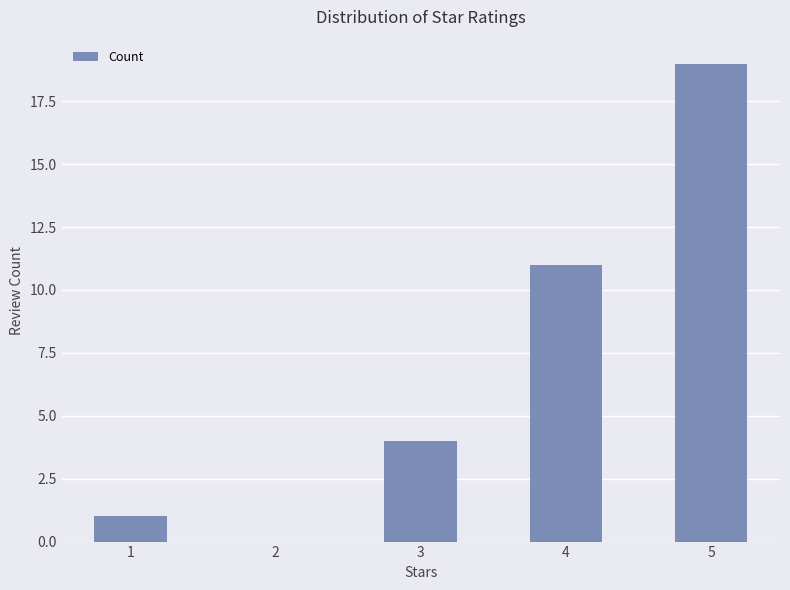

Reading left to right, what are all the values shown in this chart?

1	0	4	11	19